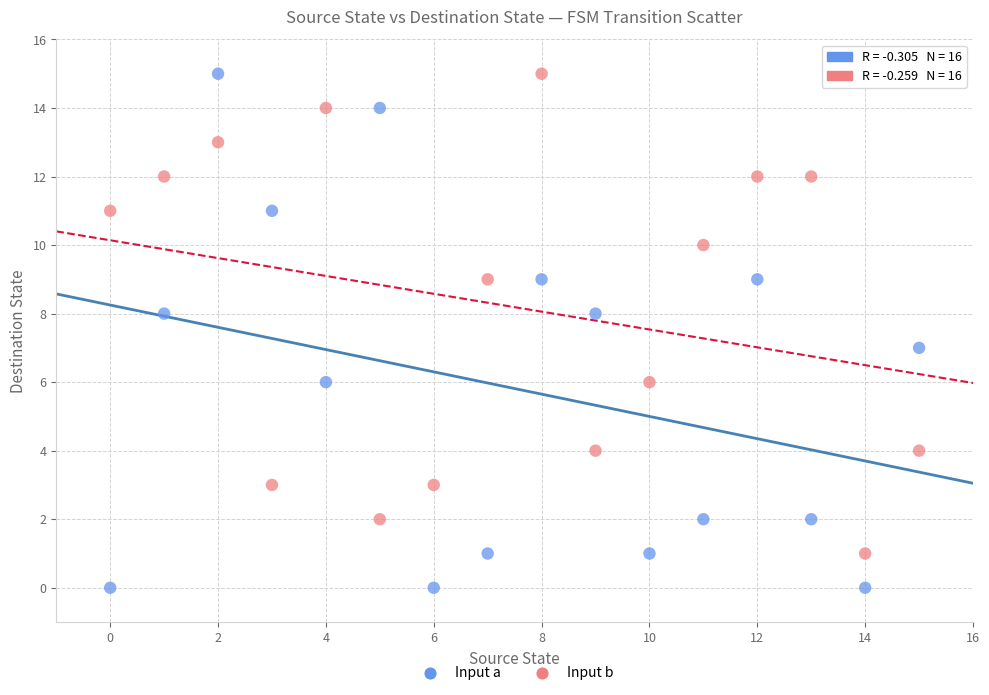

What are all the series names shown in the legend?

Input a, Input b